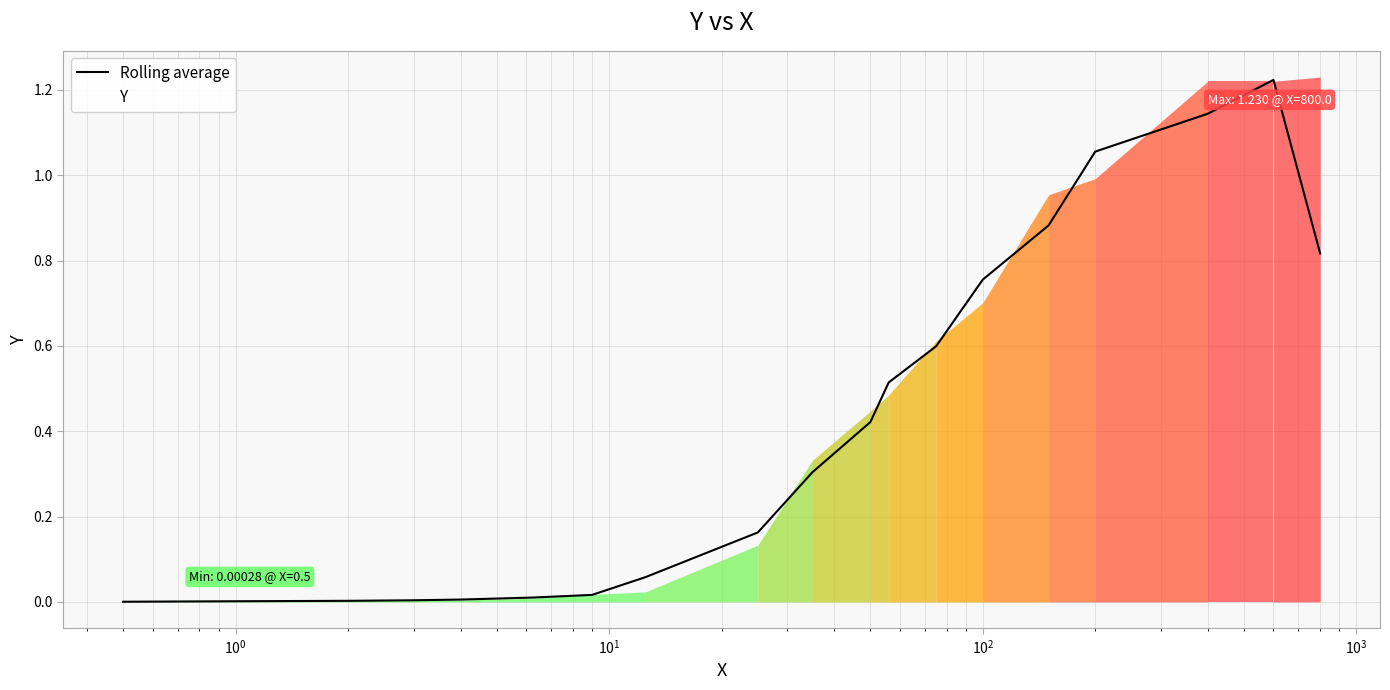

True or false: the data shows 2.0 at 16.

False